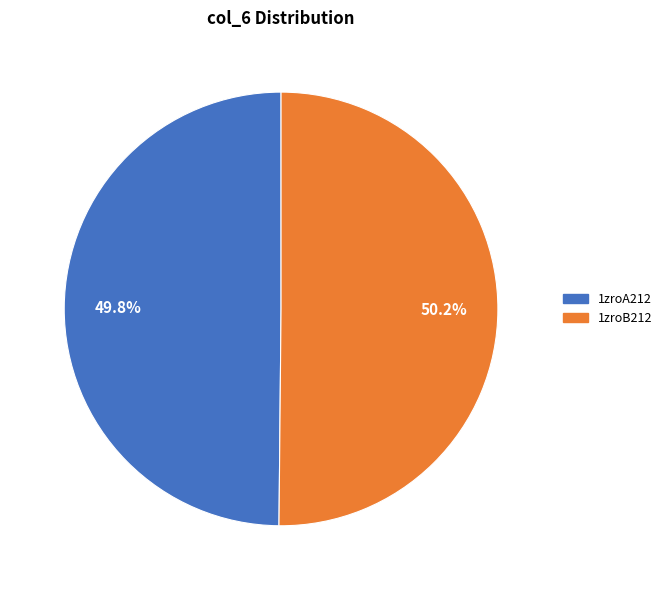

To the nearest percent, what portion does 1zroA212 represent?

50%